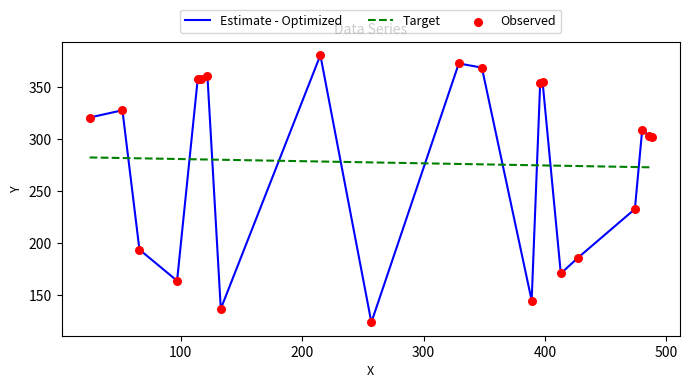

Rank the series by their maximum value, from highest to lowest.

Estimate - Optimized, Target